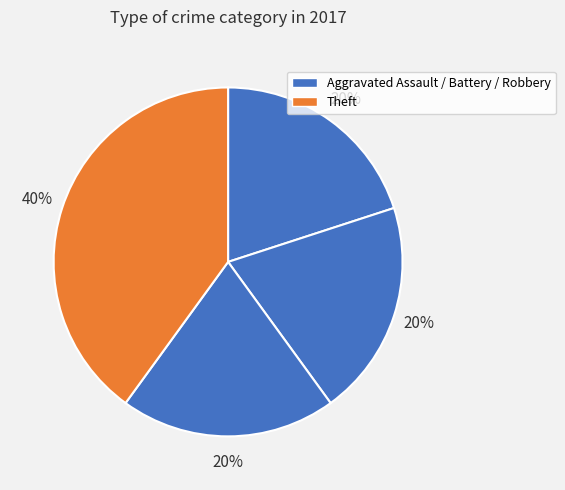

Which category has the biggest portion of the pie?

Theft